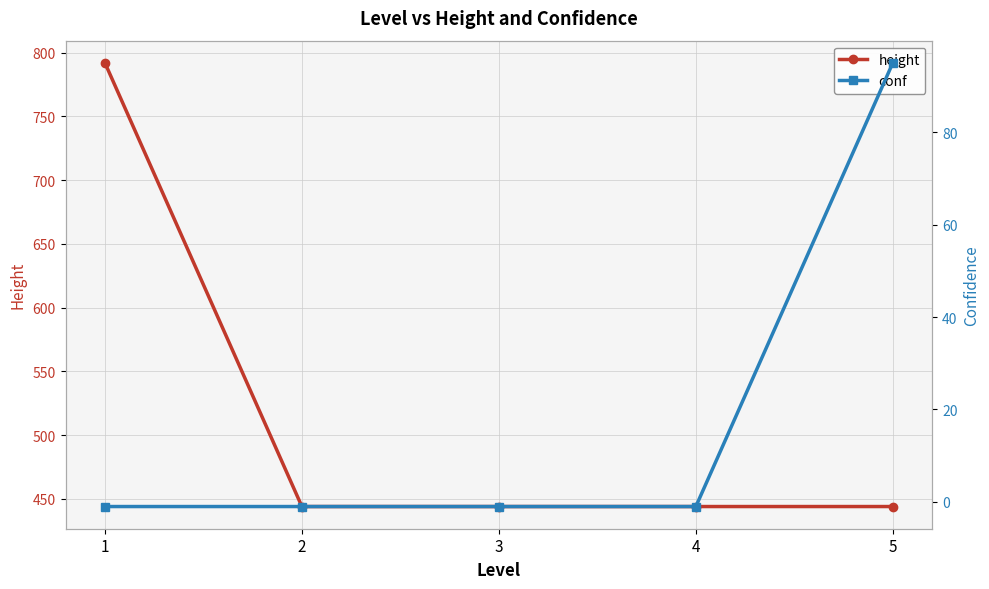

Which series changed the most between 1 and 4?

height